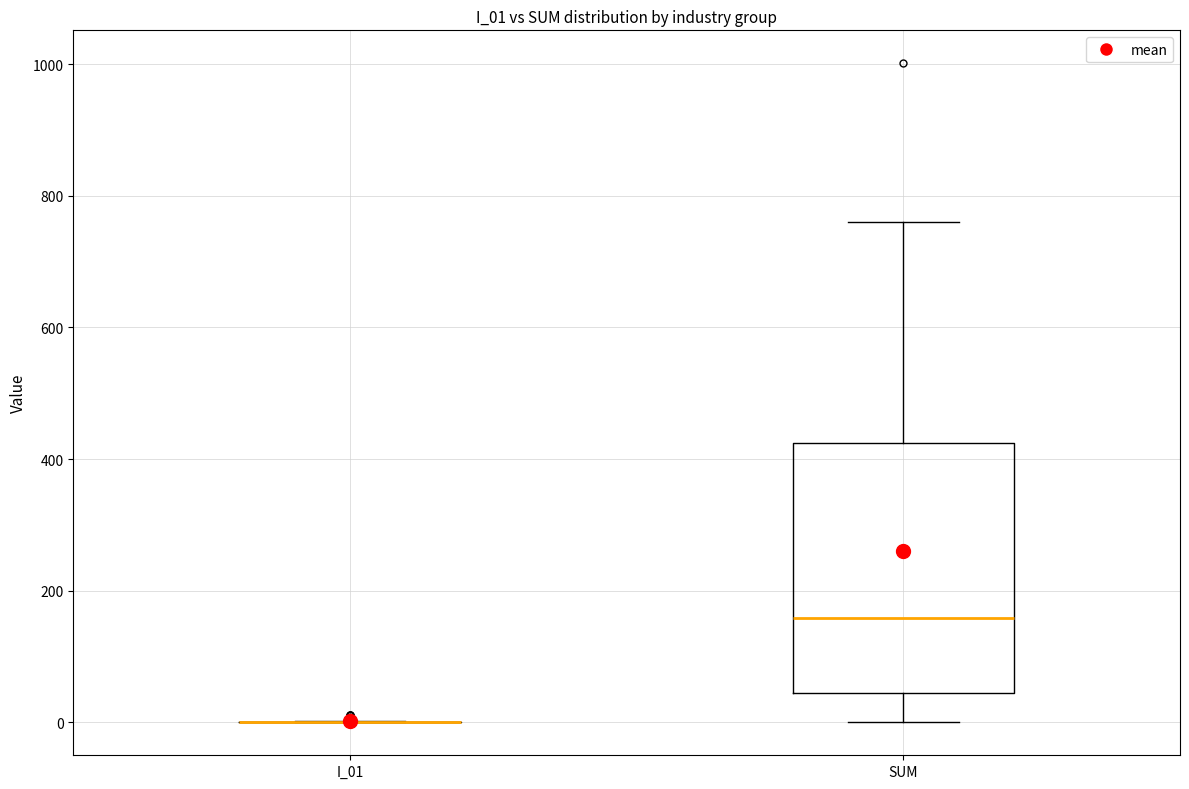

Reading left to right, read every box against the y-axis: the position of its median line, the range the box covers, and the ends of its whiskers. The values are not printed on the chart, so give them approximately, as read against the axis.

I_01: box collapsed to a line at 0, whiskers 0 to 0
SUM: median 160, box 40 to 420, whiskers 0 to 760